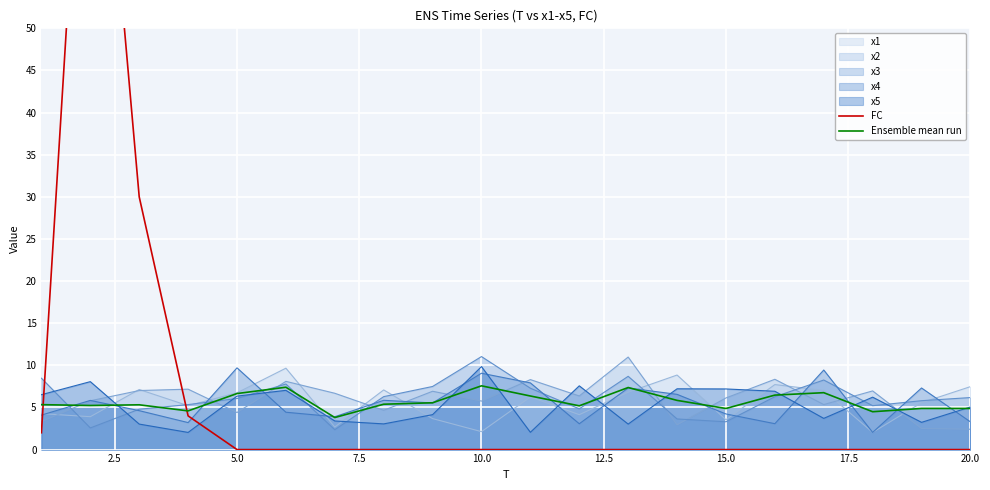

At how many categories does at least one series exceed 16?

2